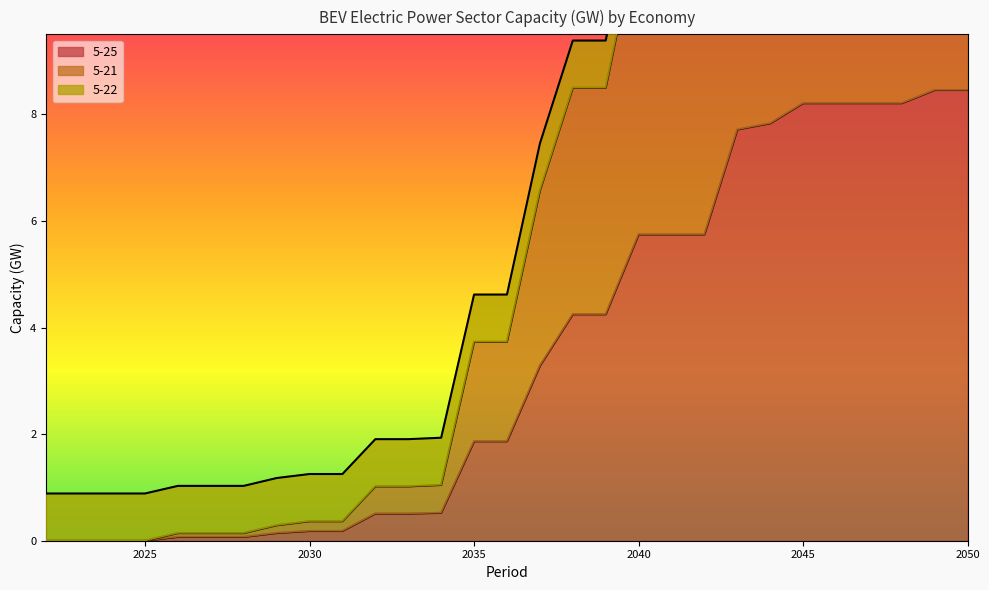

Which series has the largest total across all categories?

5-21